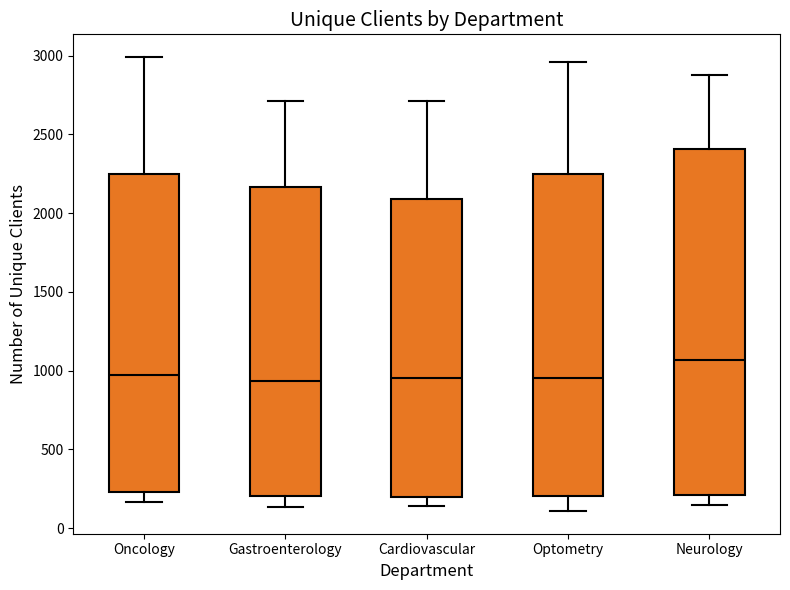

Where is the upper edge of the box for Neurology on the y-axis? The values are not printed on the chart, so give them approximately, as read against the axis.

2400